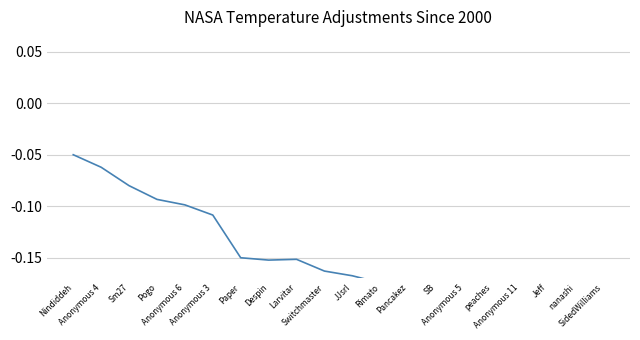

What is the smallest value displayed?

-0.2